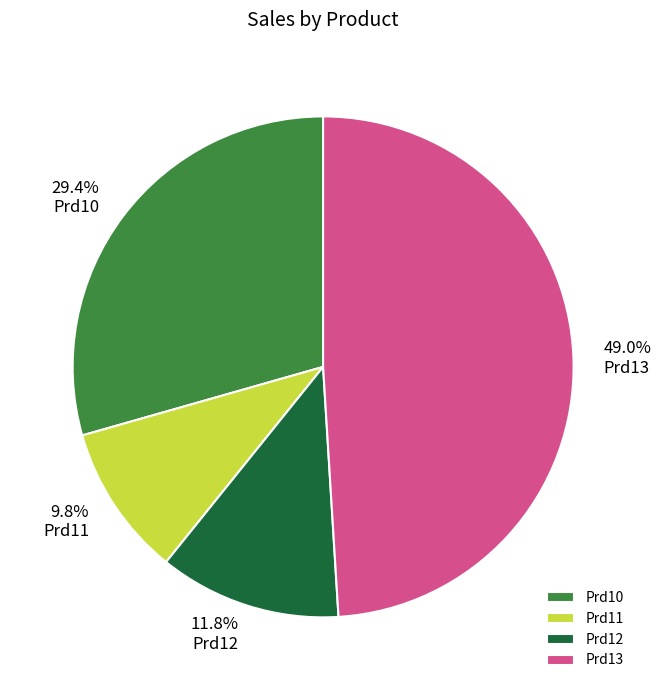

Which category has the biggest portion of the pie?

Prd13